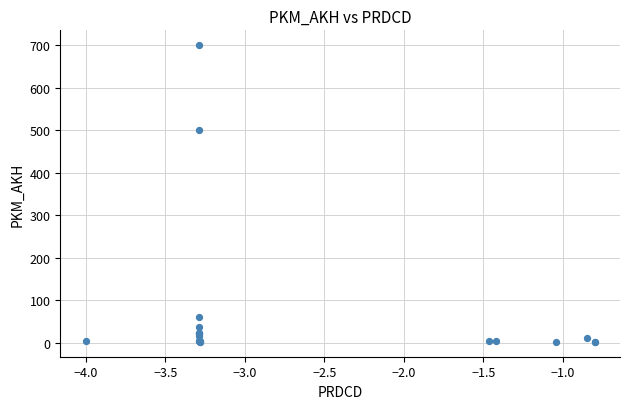

What Y value in the scatter plot is closest to 351?

500